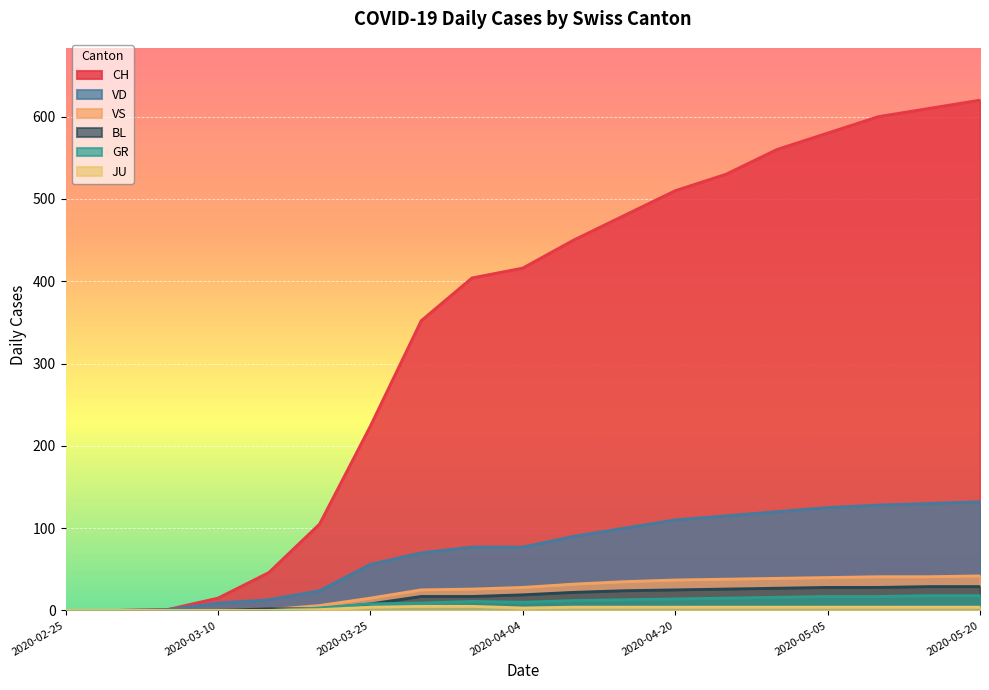

Count the number of categories in the chart.

19